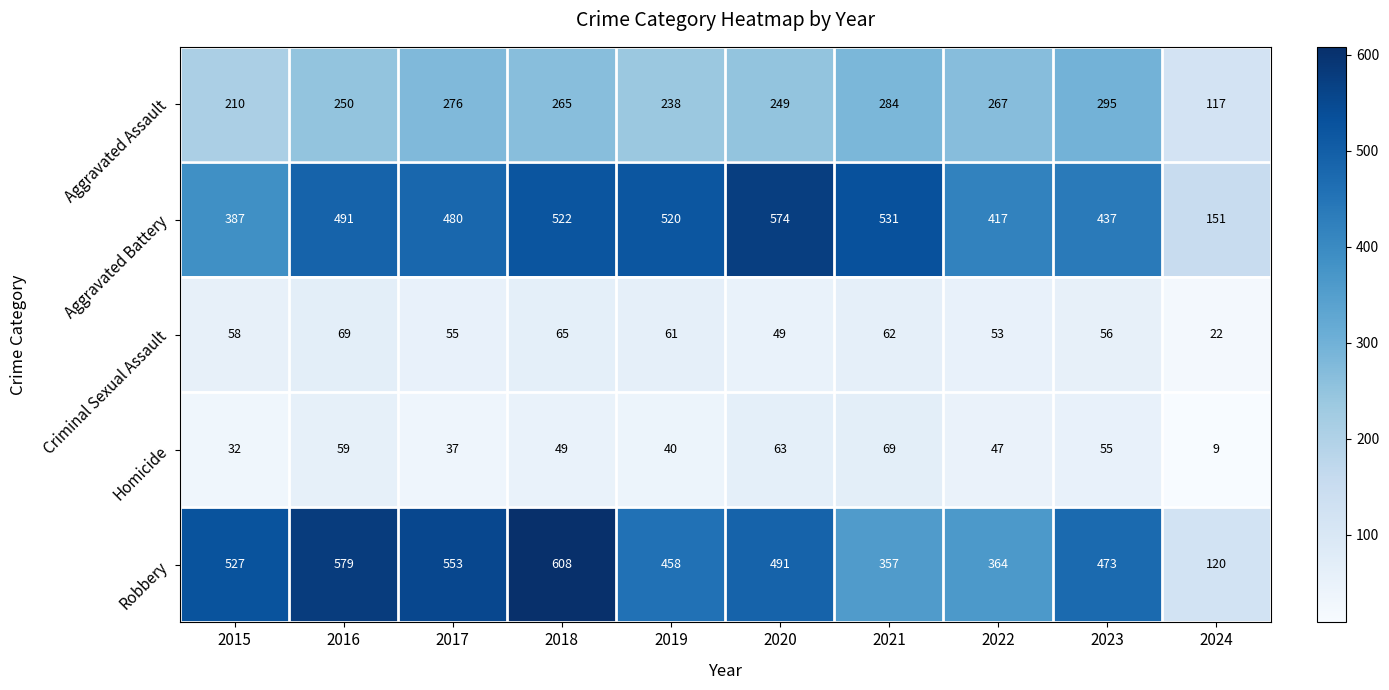

Between 2015 and 2019, which series saw the biggest shift?

Aggravated Battery